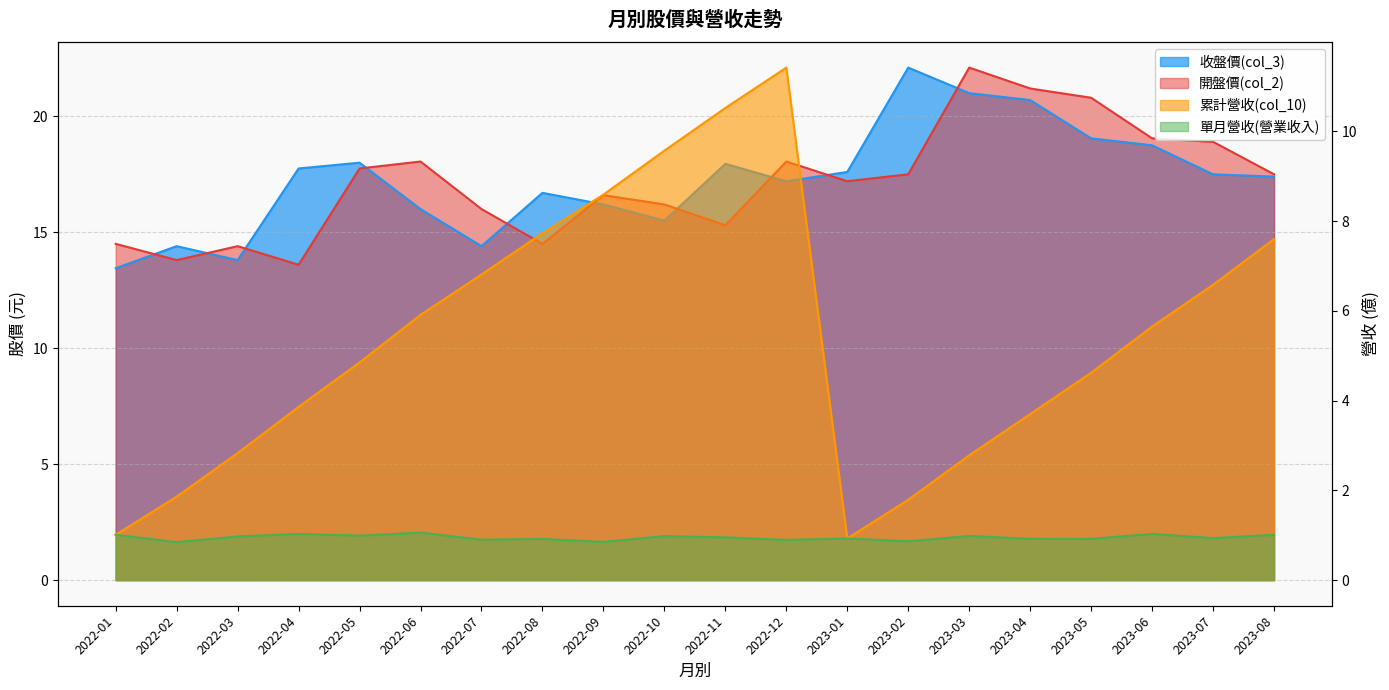

What is the difference between the 累計營收(col_10) values at 2022-07 and 2022-02?

4.9